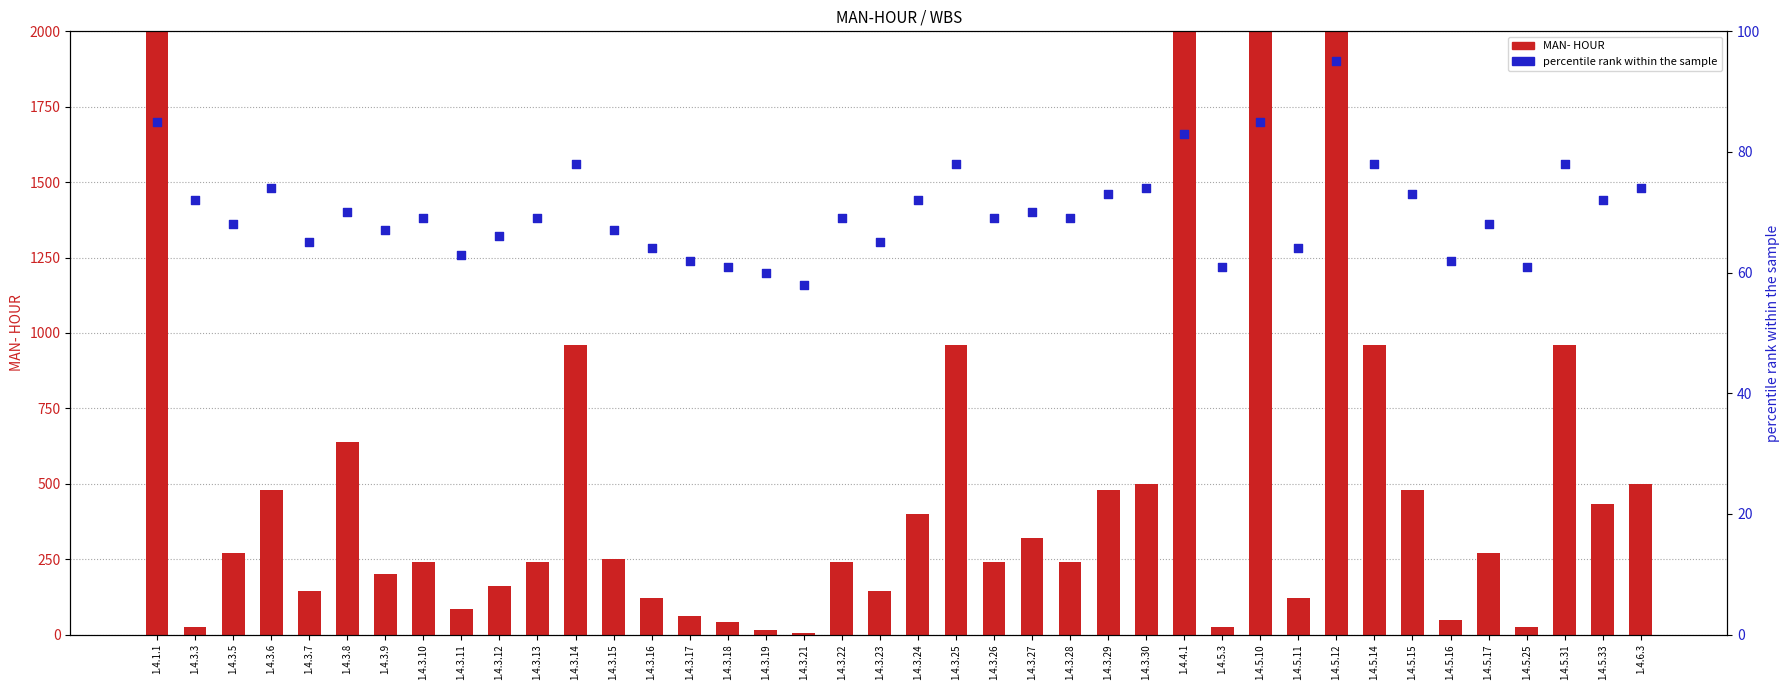

What is the total value across all series at 1.4.3.3?

96